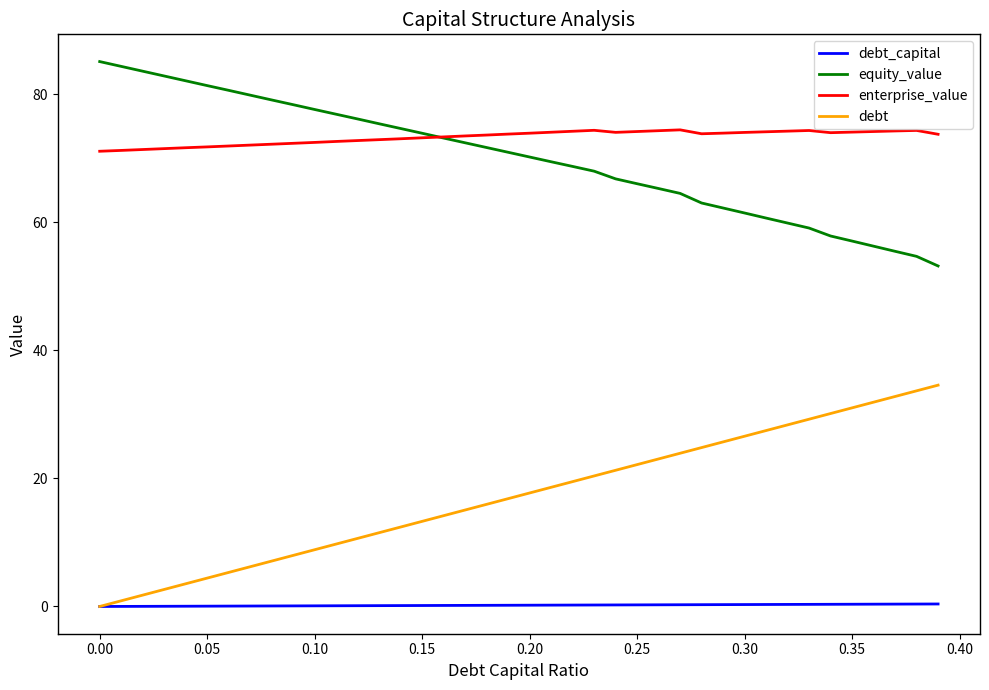

True or false: debt_capital and enterprise_value intersect in this chart.

False